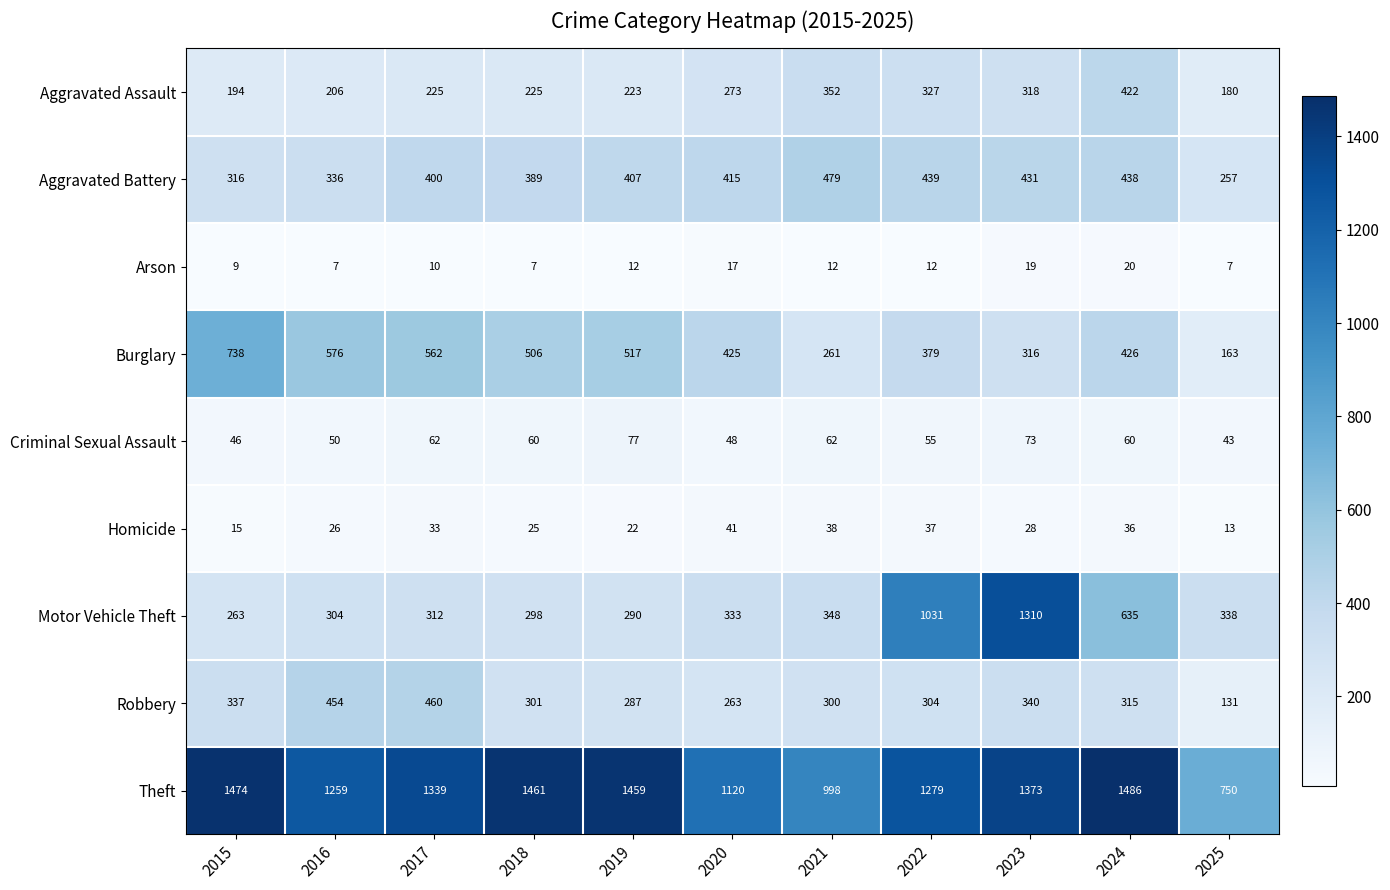

At which category is the sum across all series the highest?

2023